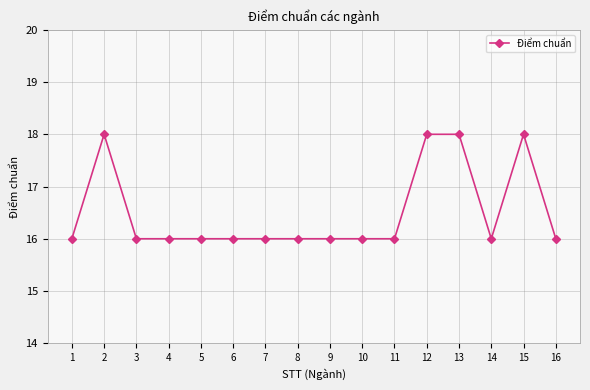

How many distinct data groups are displayed?

1